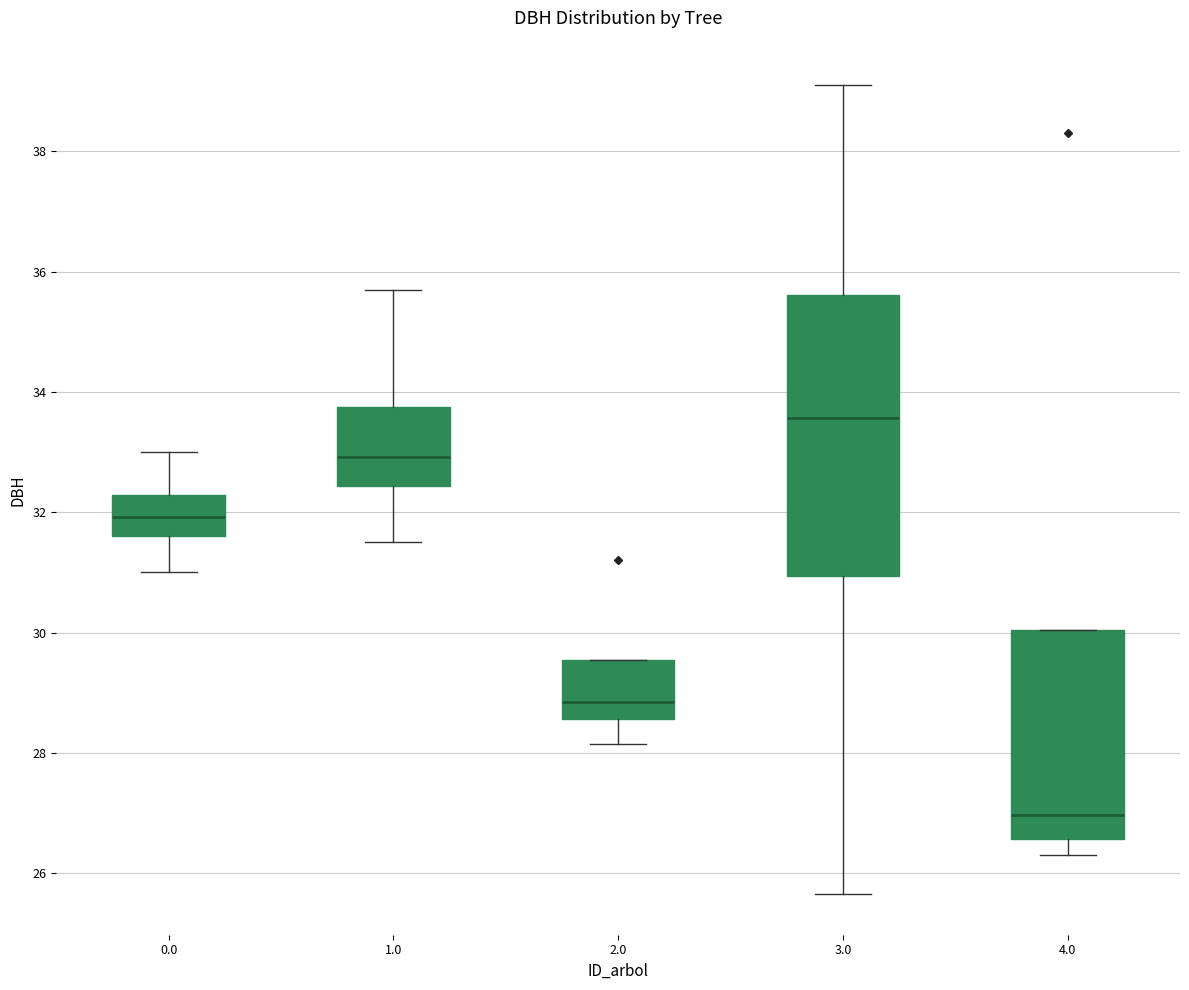

Which box's median line is the highest?

3.0